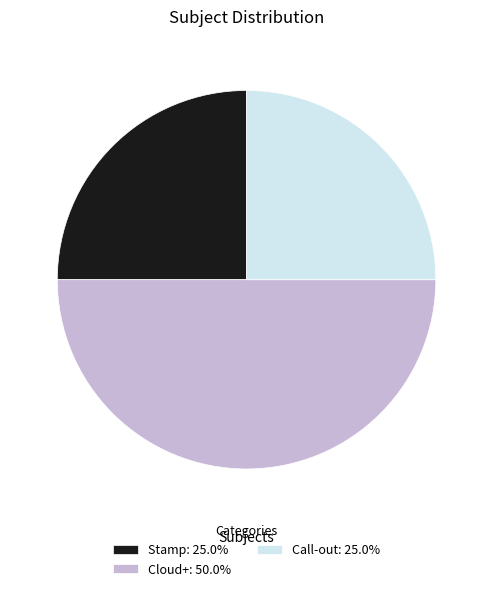

Is Stamp: 25.0% the majority of the pie?

No